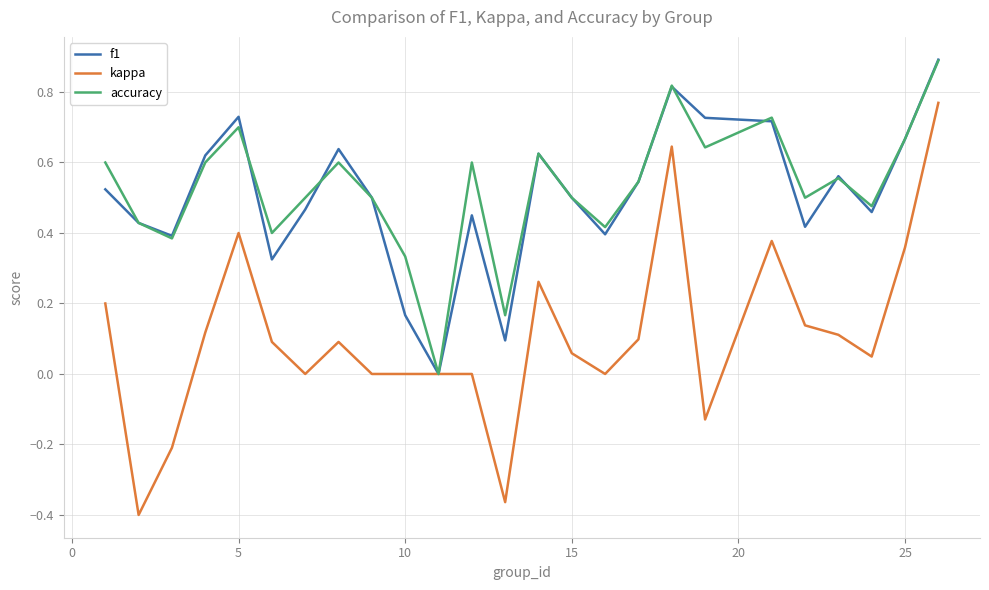

Which series has the largest range (max minus min)?

kappa